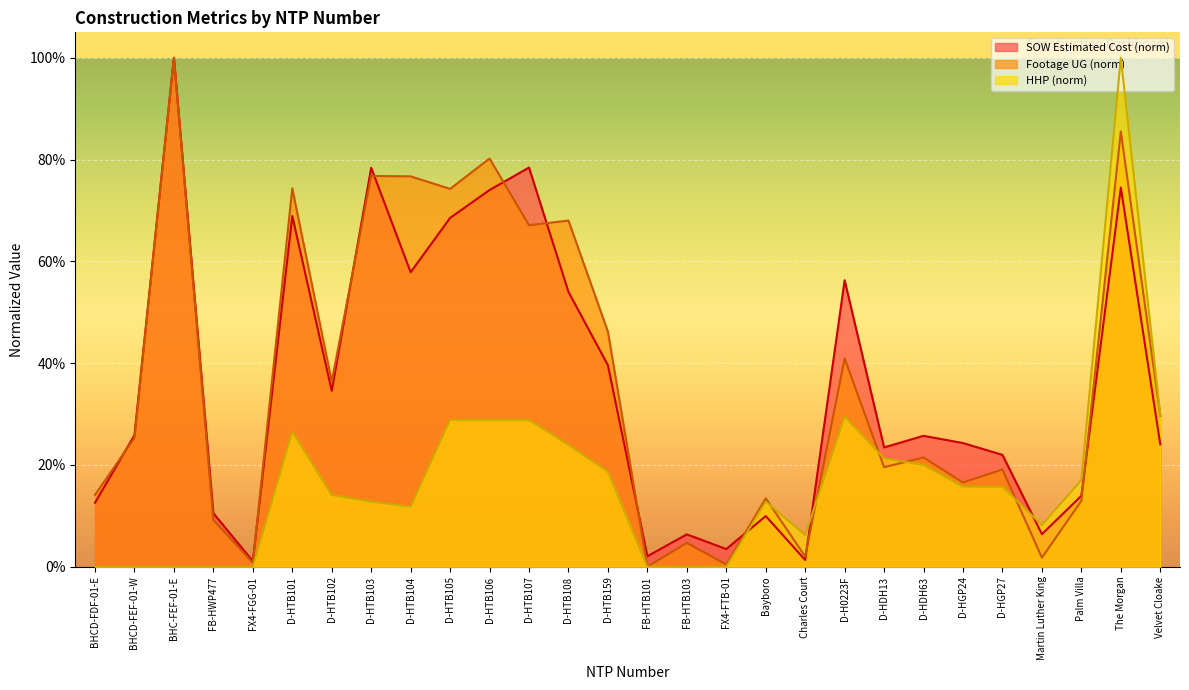

Where is the first local minimum for HHP?

D-HTB104